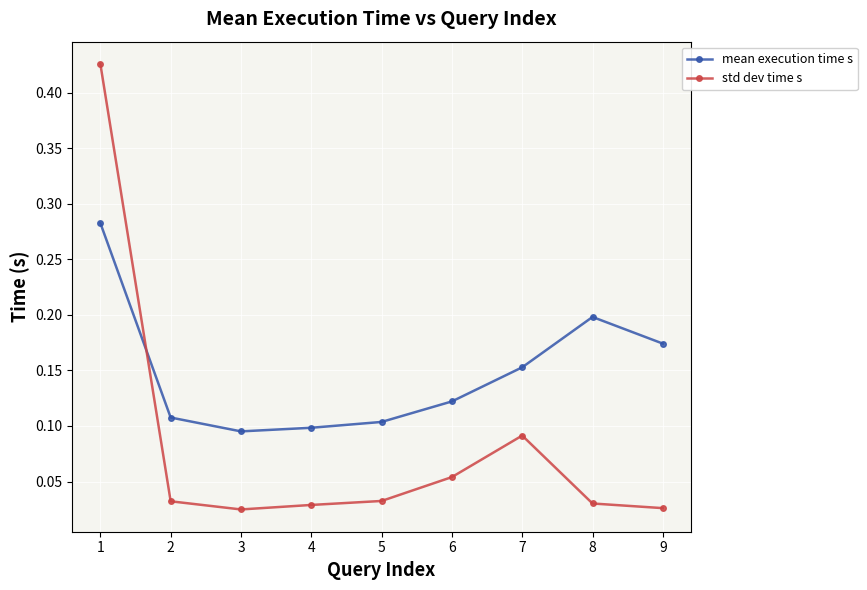

True or false: std dev time s has more than 2 interior local peaks.

False